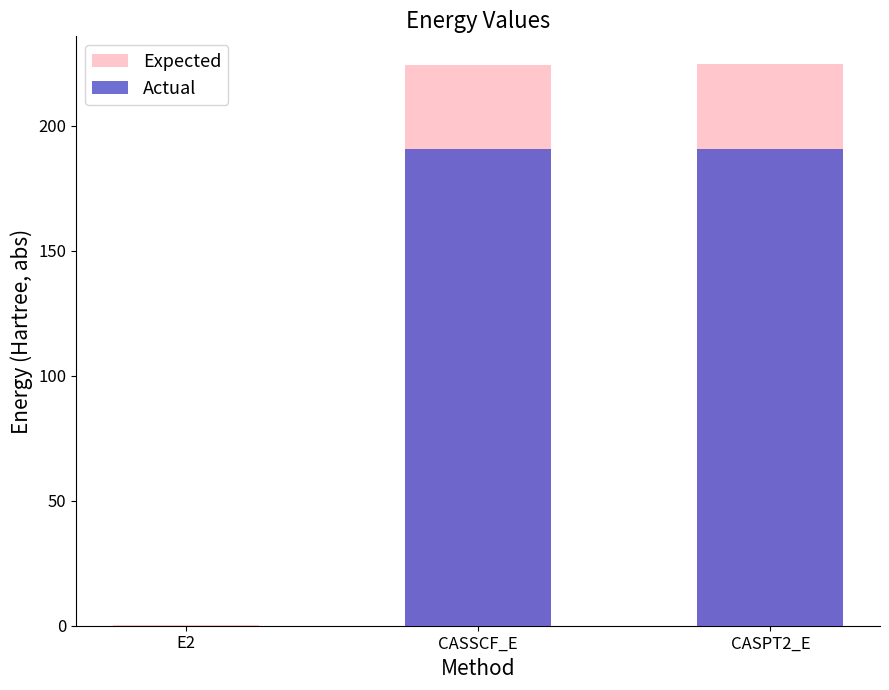

How many series are shown in this chart?

2